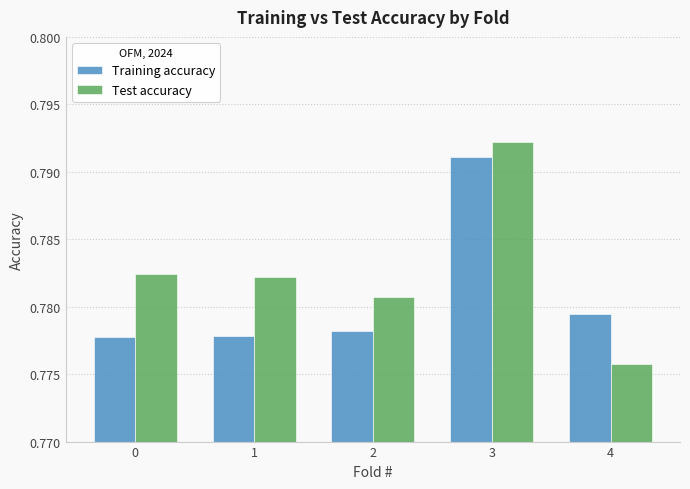

Which label corresponds to the largest value in the chart?

3